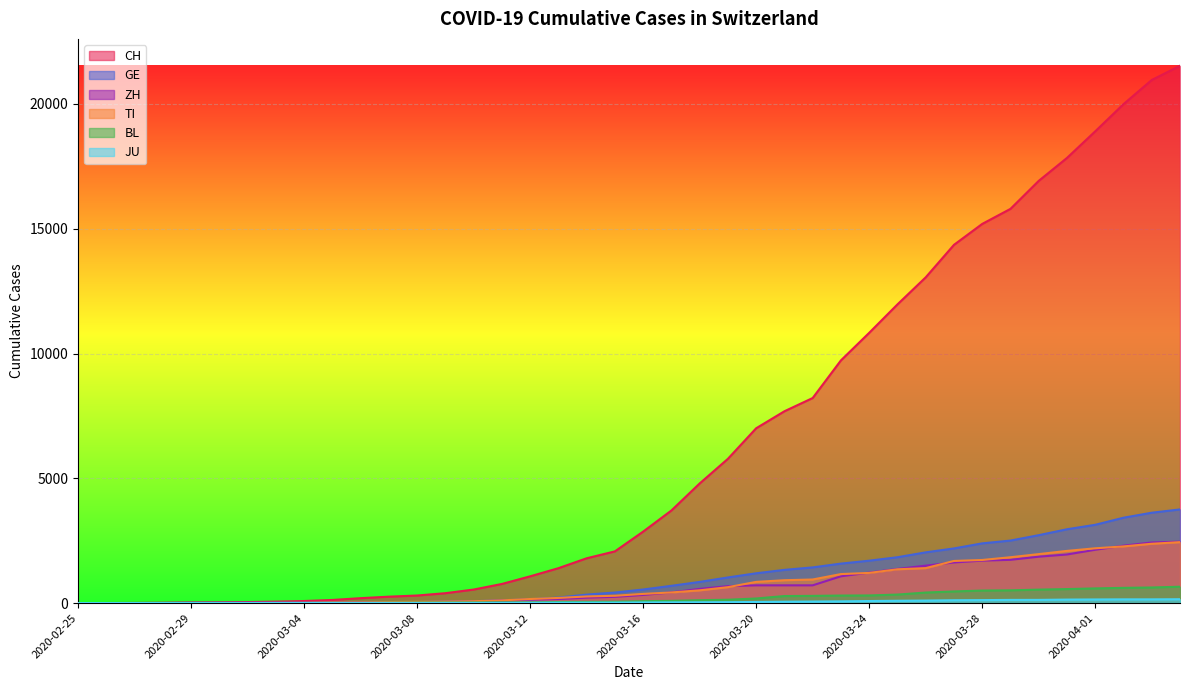

What position from the right is 2020-03-27?

9